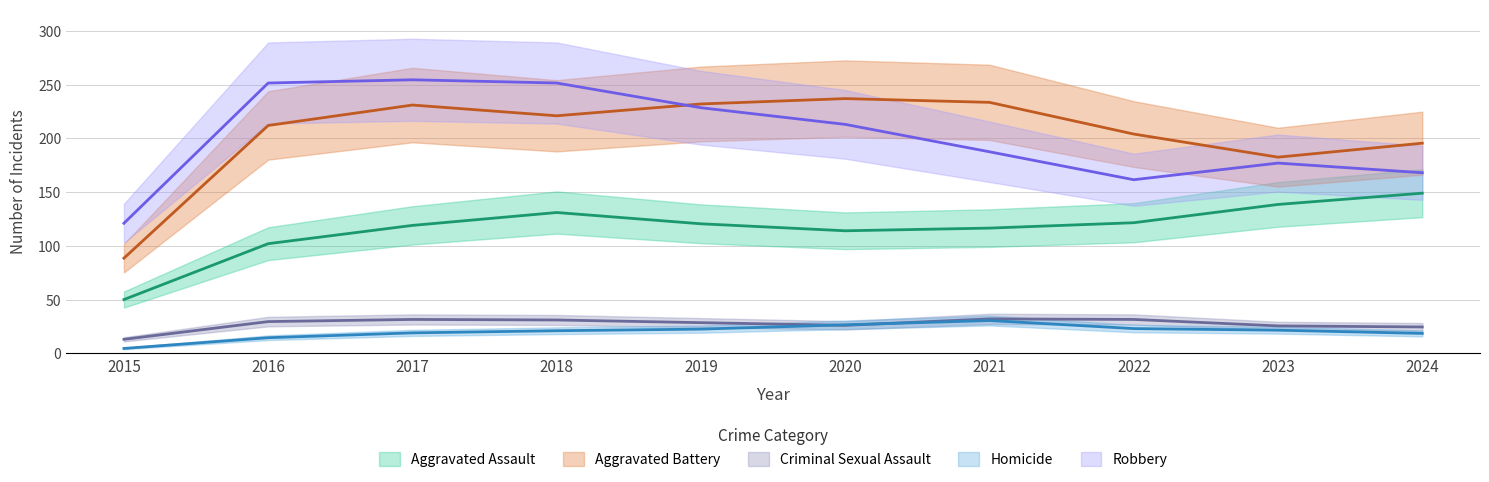

True or false: Aggravated Battery and Aggravated Assault cross at least once.

False